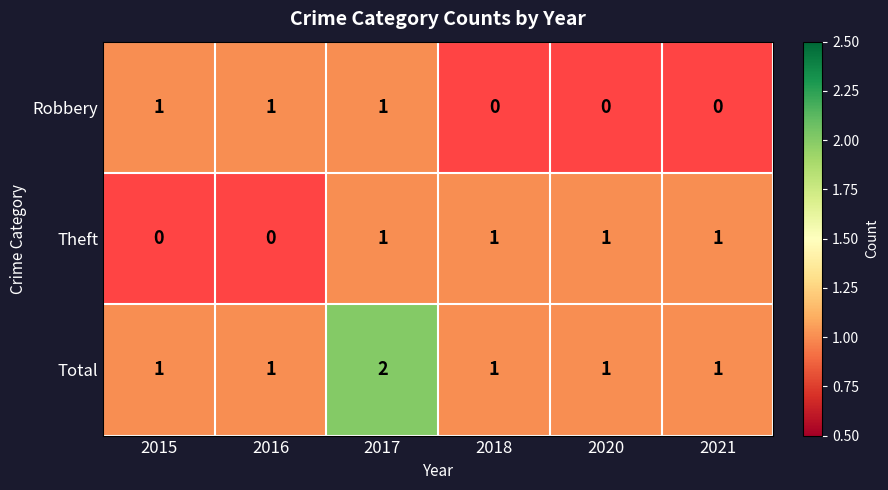

The value of Robbery at 2017 is 2. True or false?

False